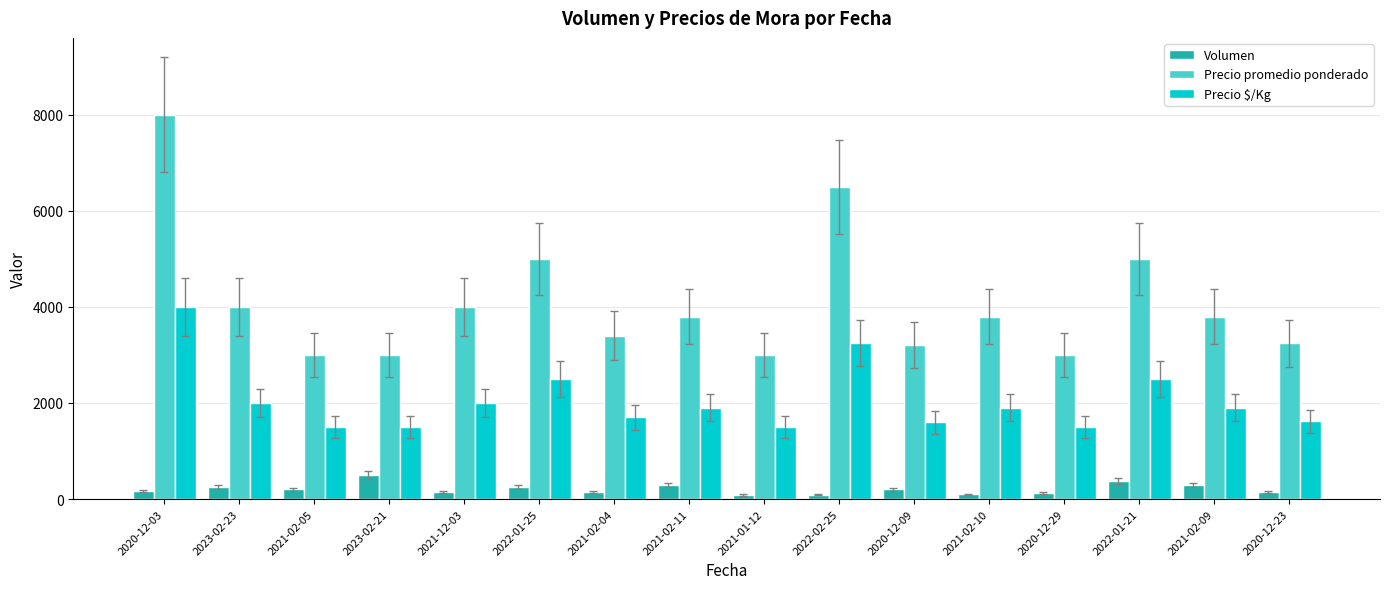

List the series in order of their peak value, highest first.

Precio promedio ponderado, Precio $/Kg, Volumen